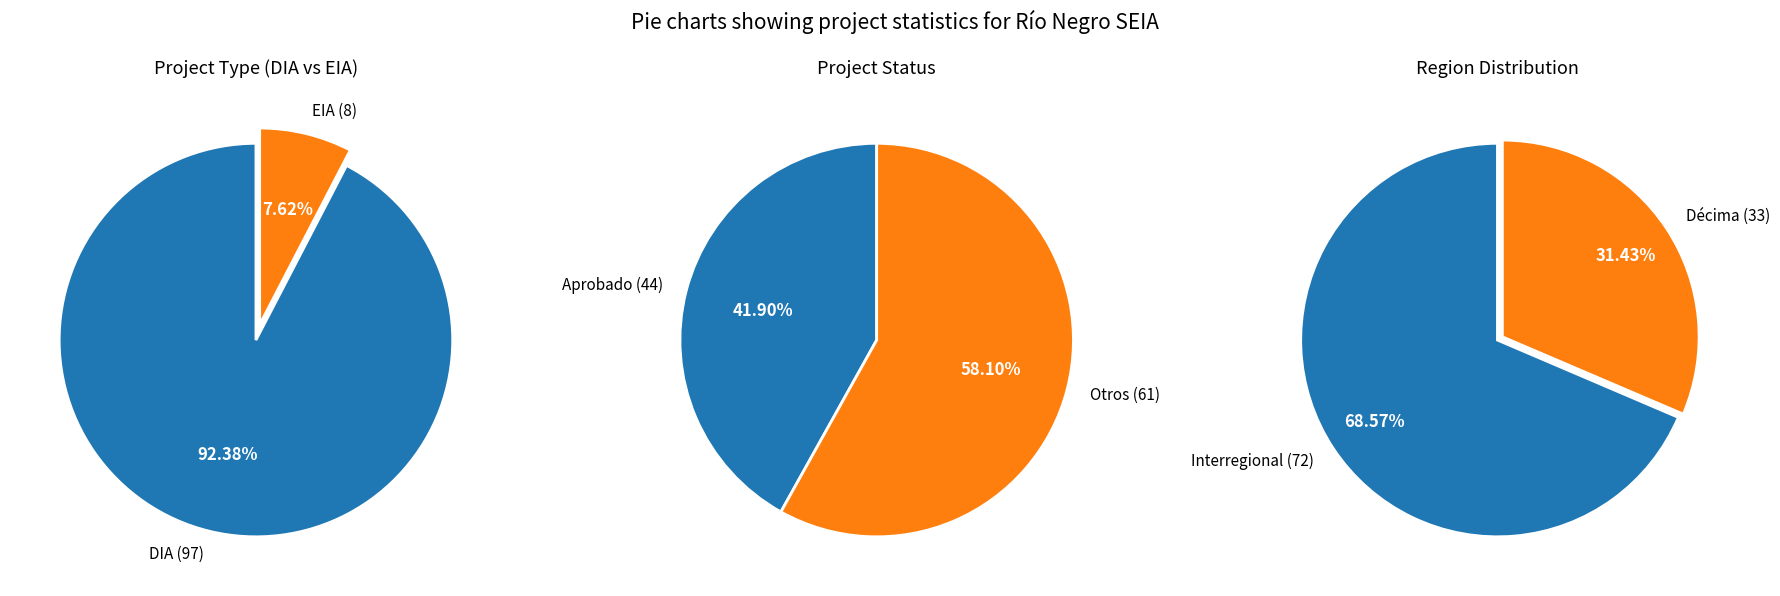

Combined, what portion of the pie is DIA and EIA?

100.0%